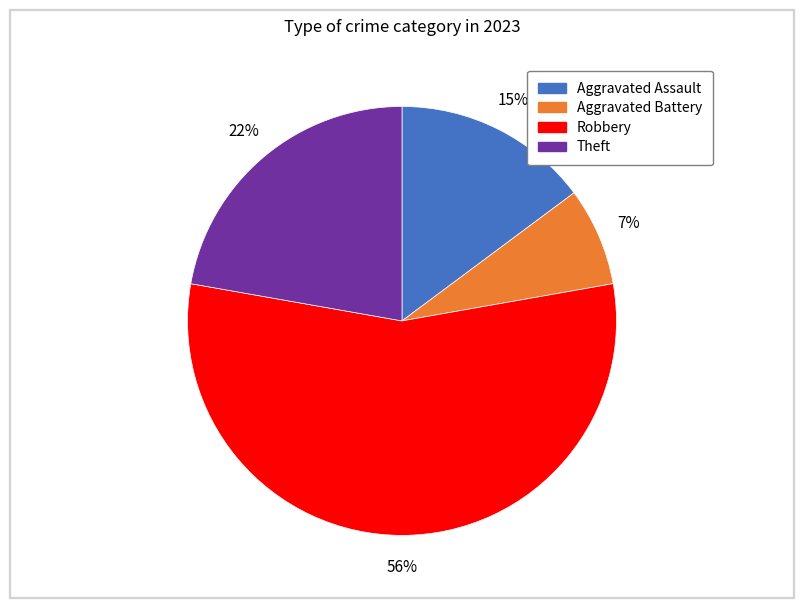

To the nearest percent, what is the average slice percentage?

25%